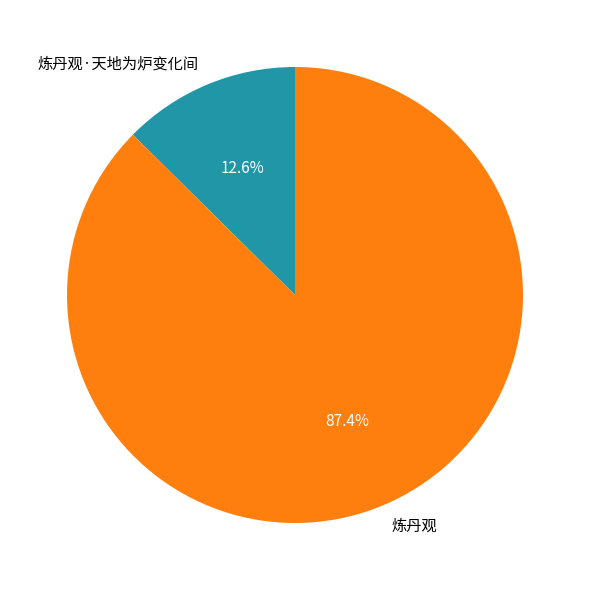

Is it true that 炼丹观 is 99% of the pie?

False